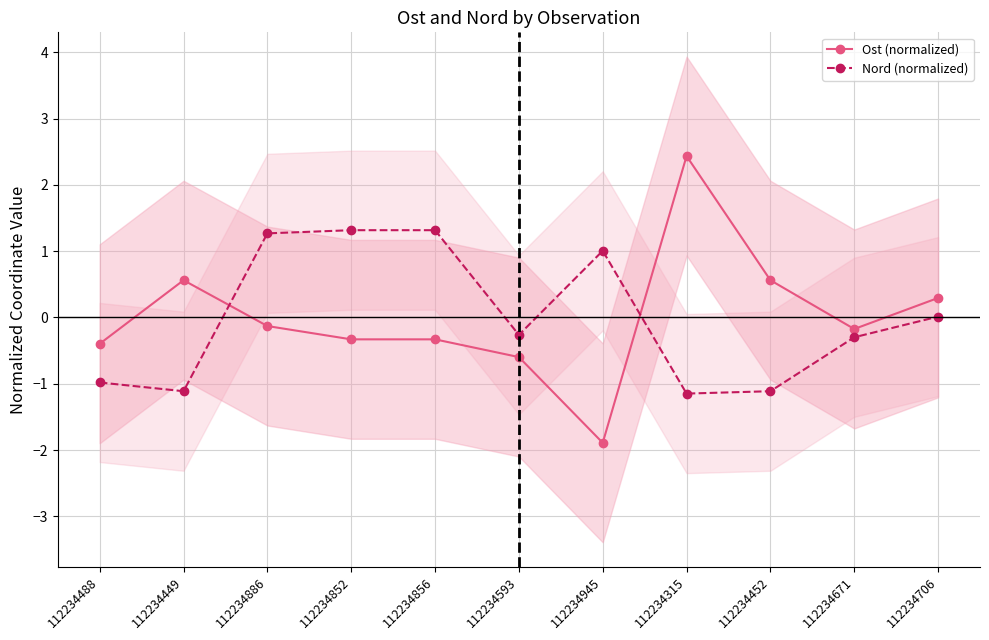

Which category has the lowest value in the Ost (normalized) series?

112234945